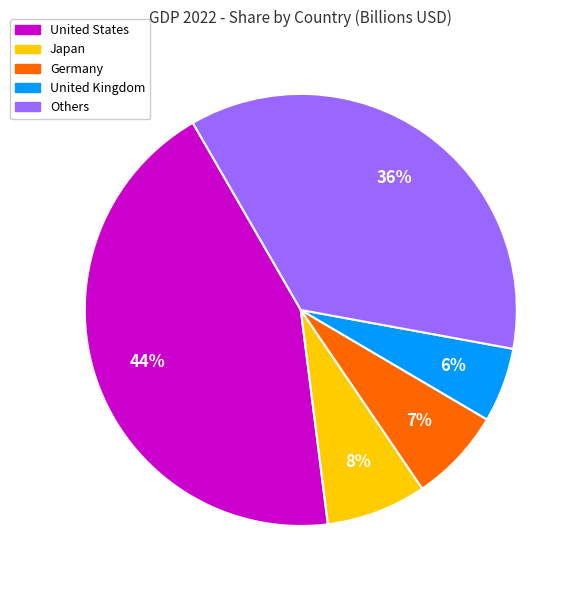

What is the largest slice in the pie chart?

United States